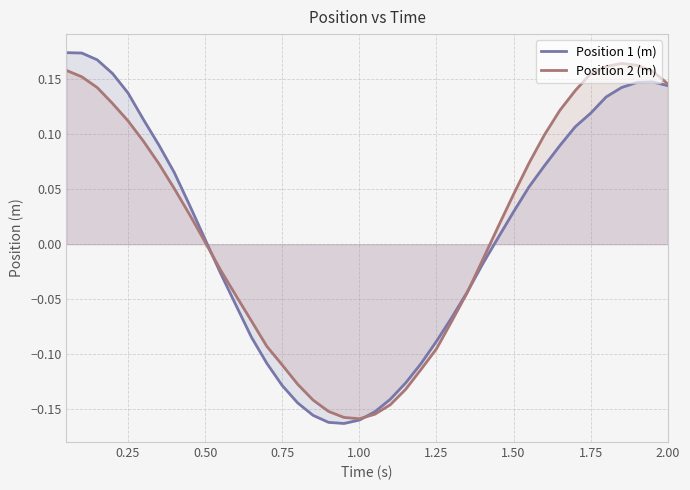

Is it true that Position 2 (m) equals 0.2 at 0.25?

False